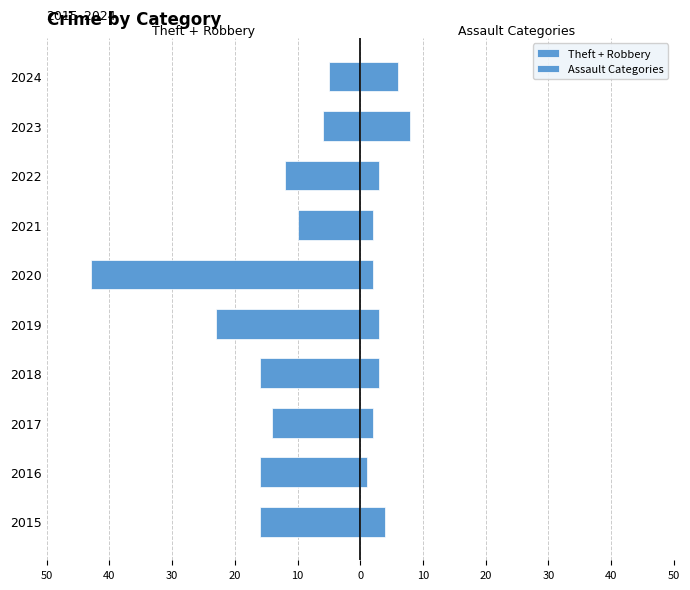

How many groups of bars are there?

10